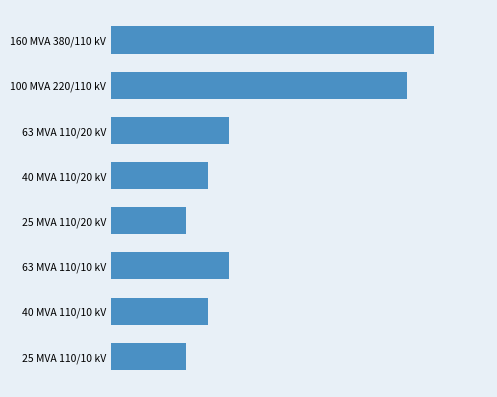

Are the bars horizontal?

Yes